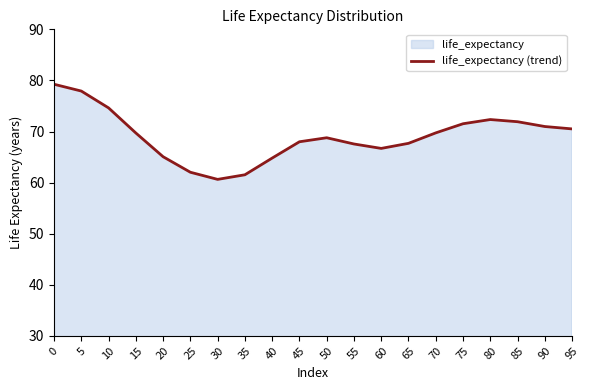

Reading left to right, extract all data points from this chart.

0=79.3	5=77.9	10=74.6	15=69.7	20=65.1	25=62.0	30=60.6	35=61.5	40=64.8	45=68.0	50=68.8	55=67.6	60=66.7	65=67.7	70=69.7	75=71.5	80=72.3	85=71.9	90=71.0	95=70.5